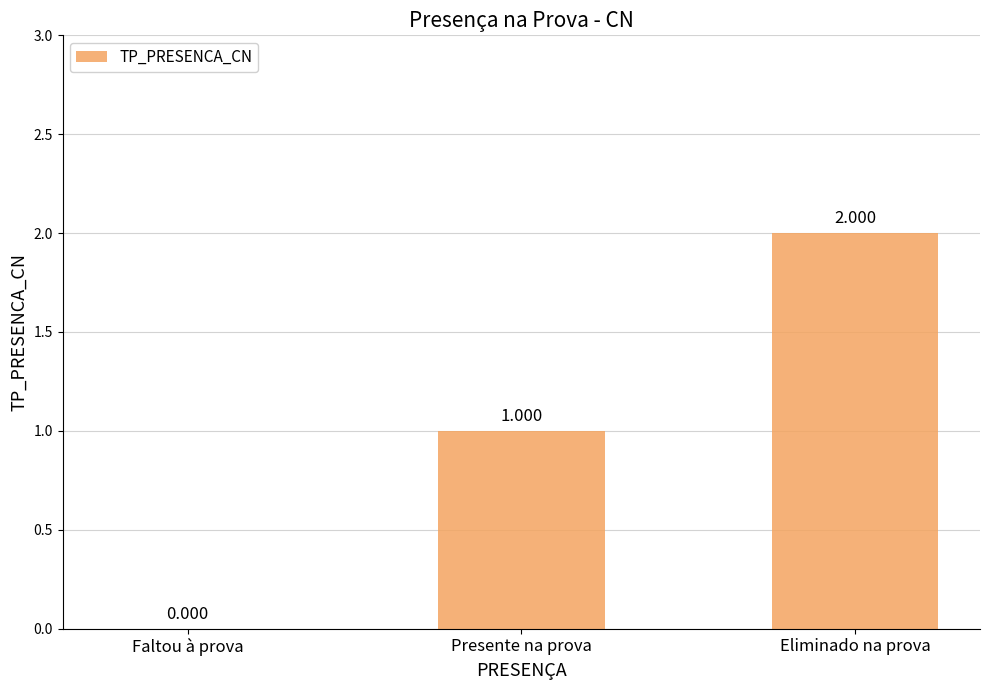

Where is the data nearest to the value 1?

Presente na prova